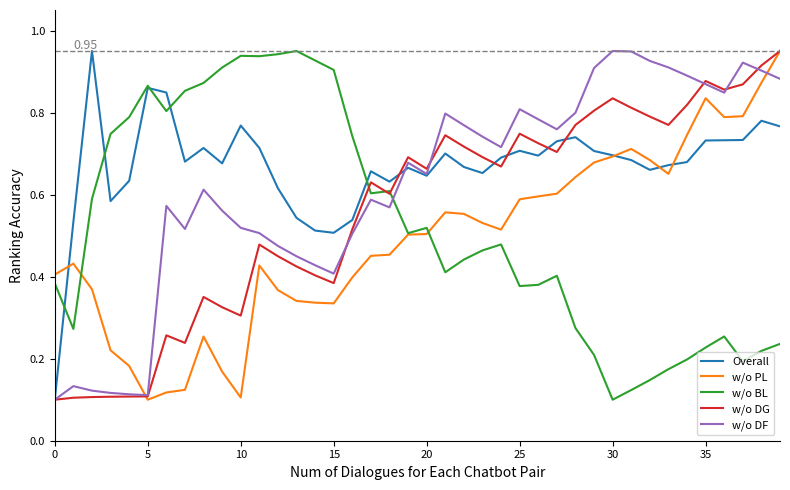

Which series has the largest total across all categories?

Overall